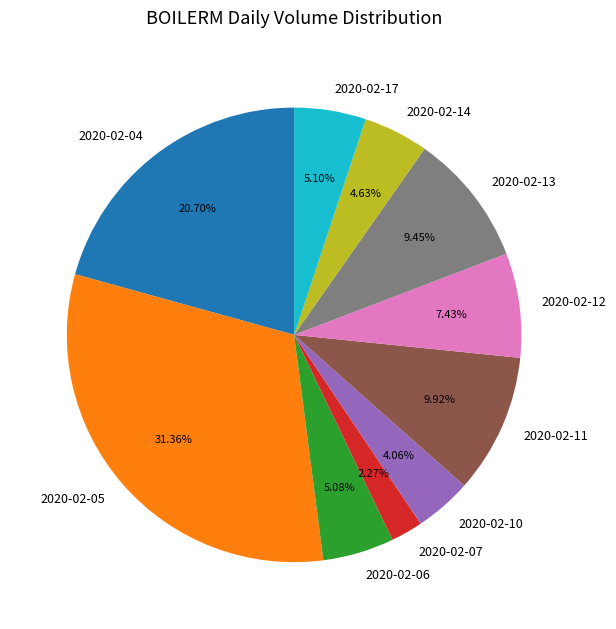

What portion of the pie excludes 2020-02-05?

68.6%